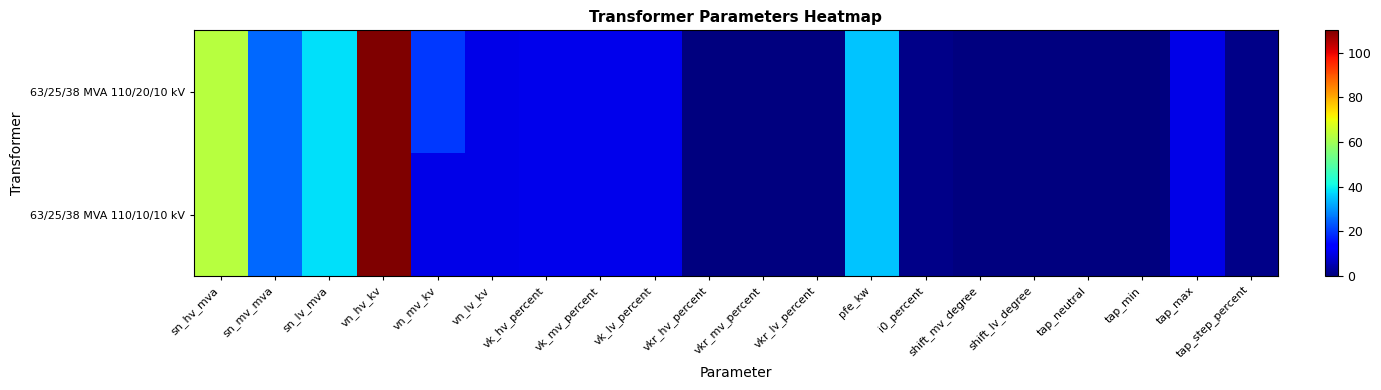

How many data points does each series have?

20